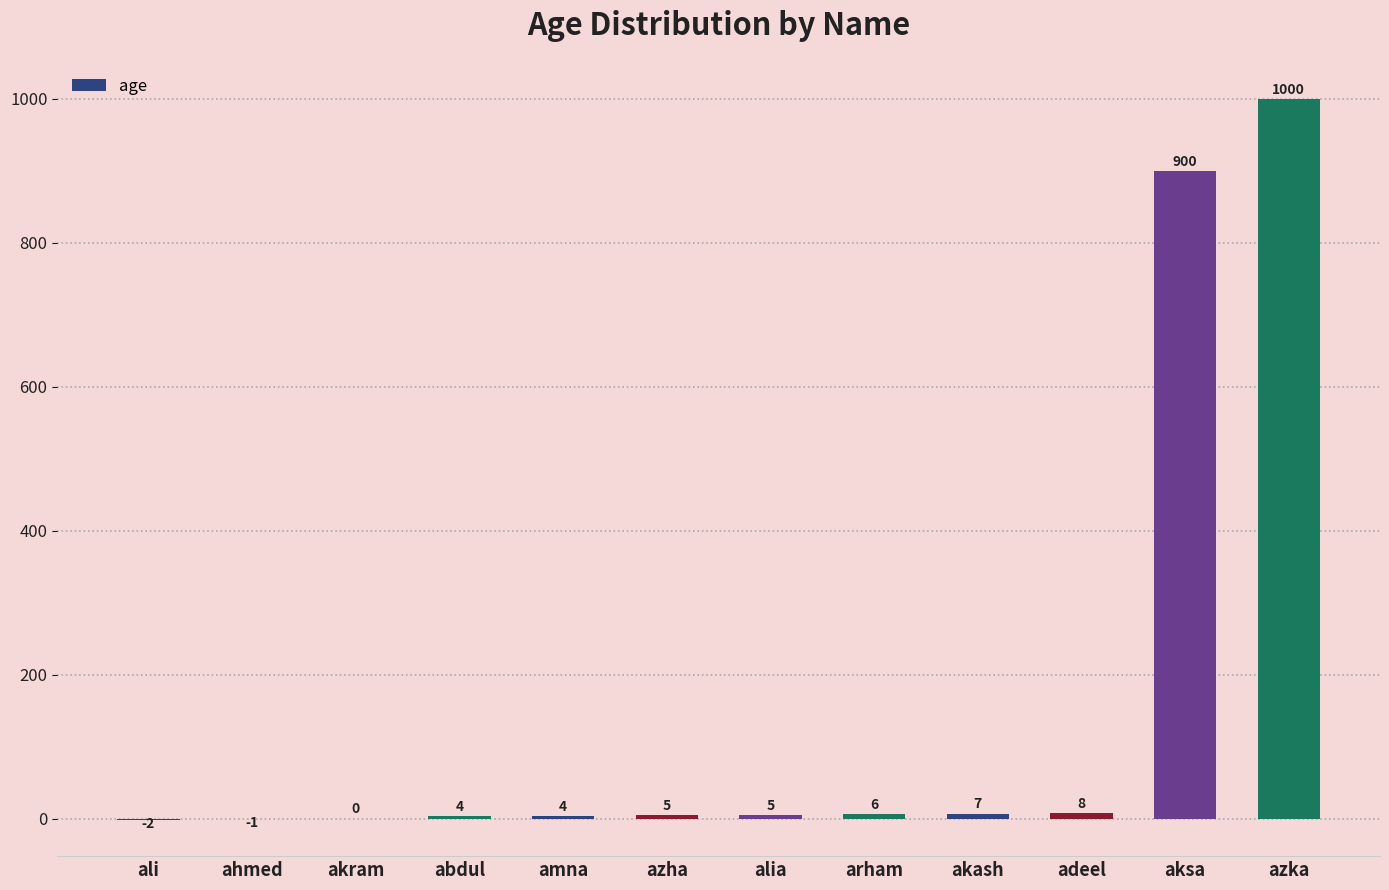

The value at alia is 5. True or false?

True